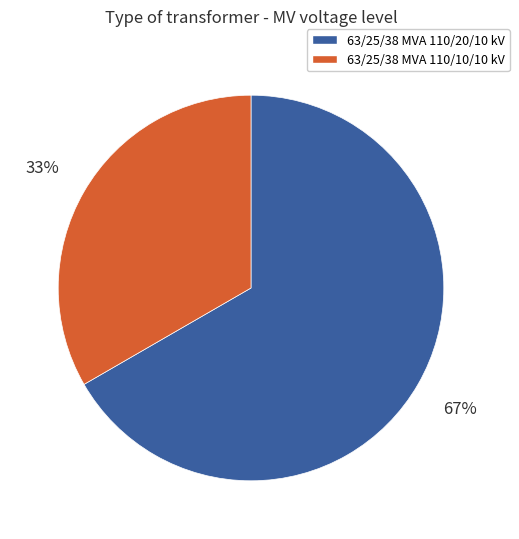

Which category accounts for the majority?

63/25/38 MVA 110/20/10 kV